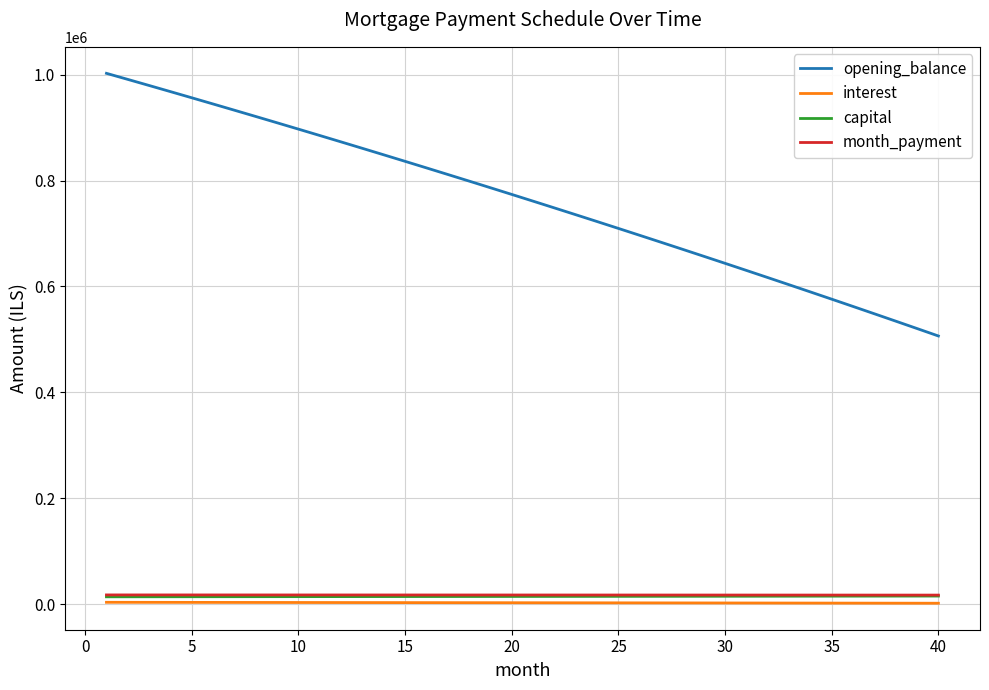

Which series has the largest total across all categories?

opening_balance